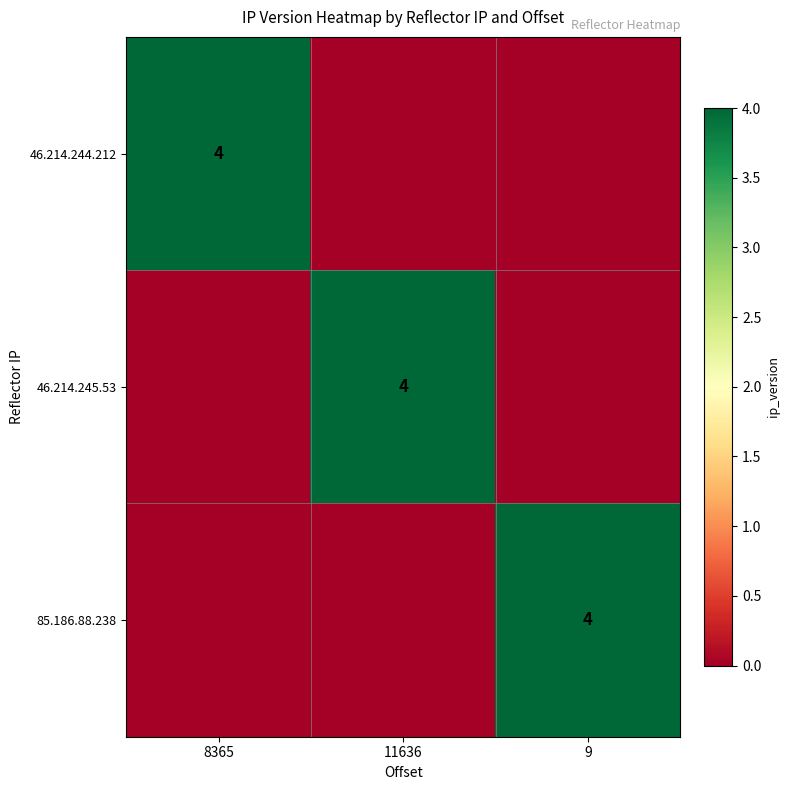

The 46.214.244.212 series shows 4 at 8365. True or false?

True